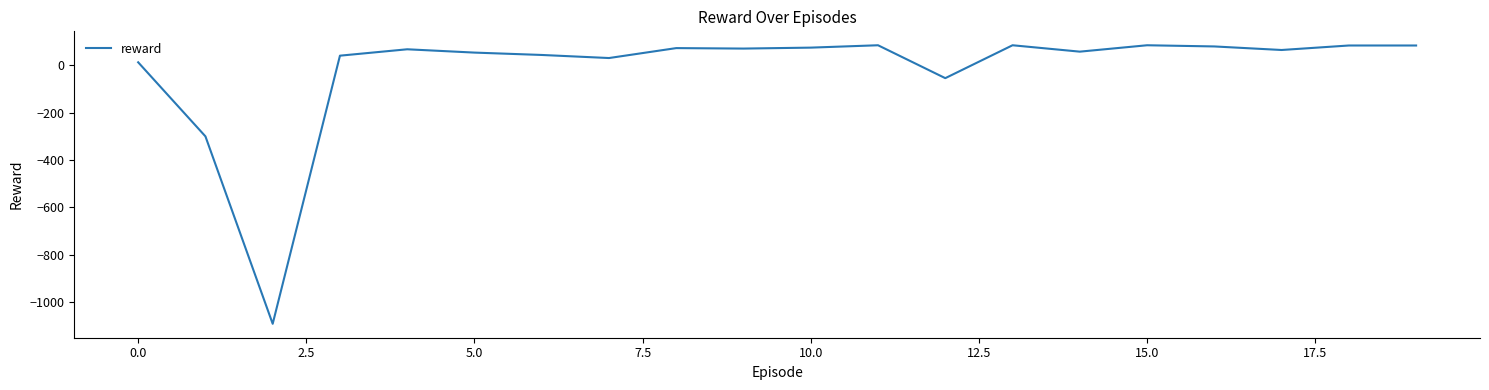

What is the smallest value displayed?

-1092